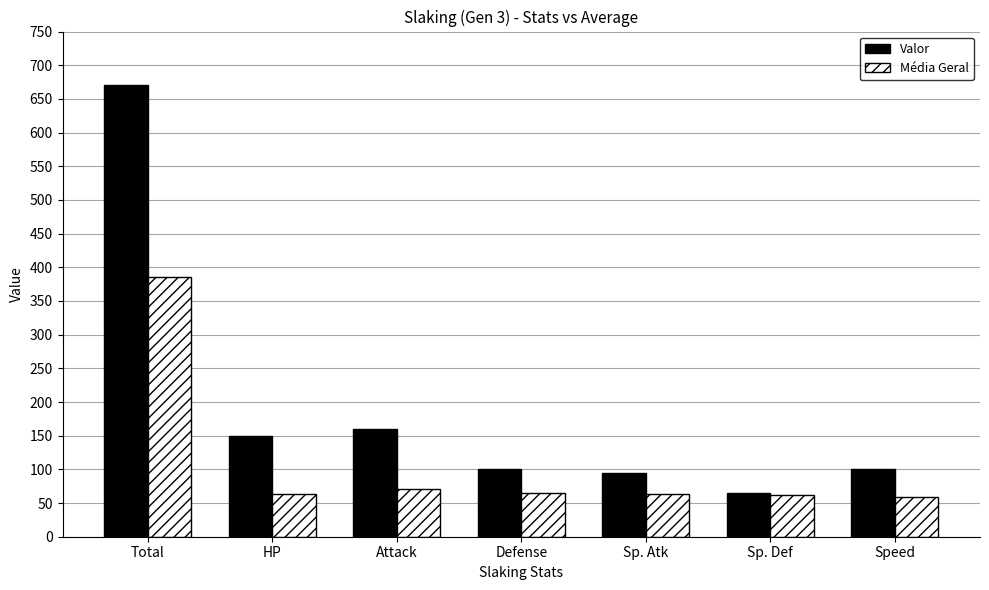

Which series has the largest range (max minus min)?

Valor